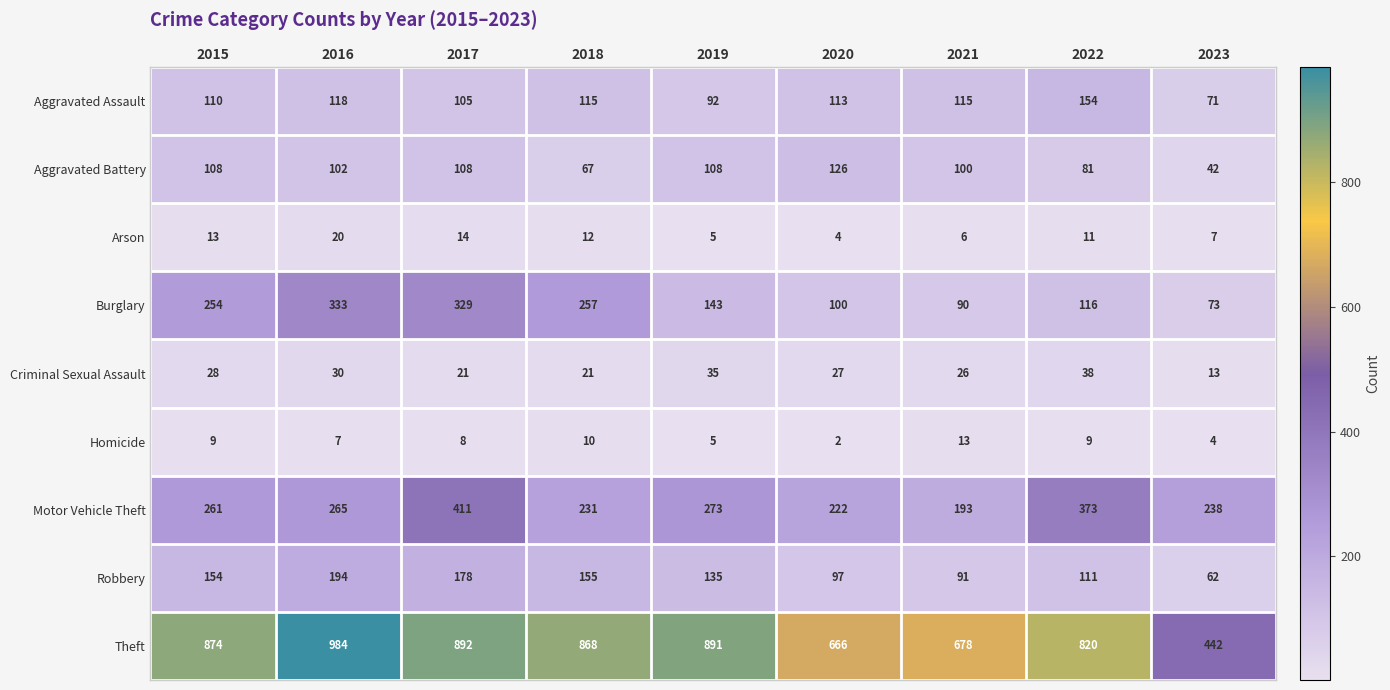

The Theft series shows 1368 at 2019. True or false?

False